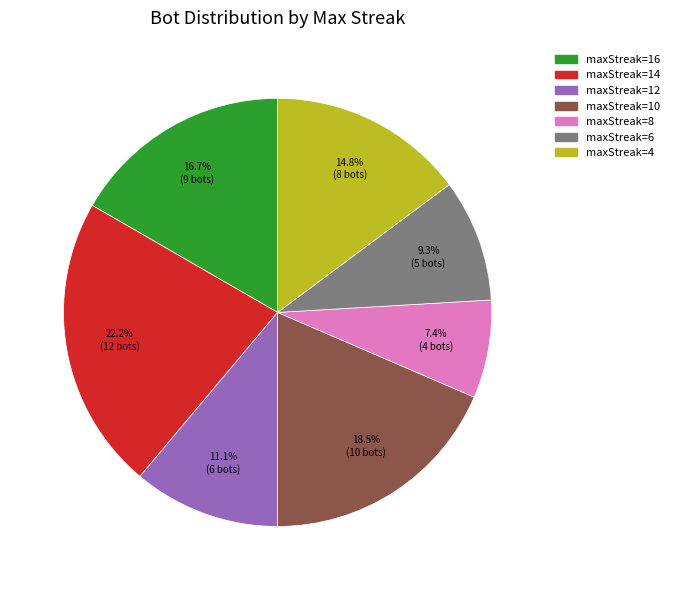

Is it true that maxStreak=14 is 22% of the pie?

True